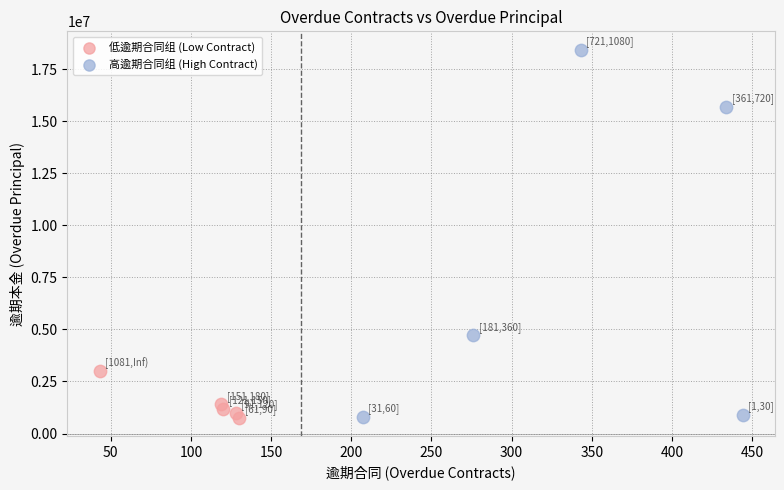

Which series reaches the maximum Y coordinate?

高逾期合同组 (High Contract)